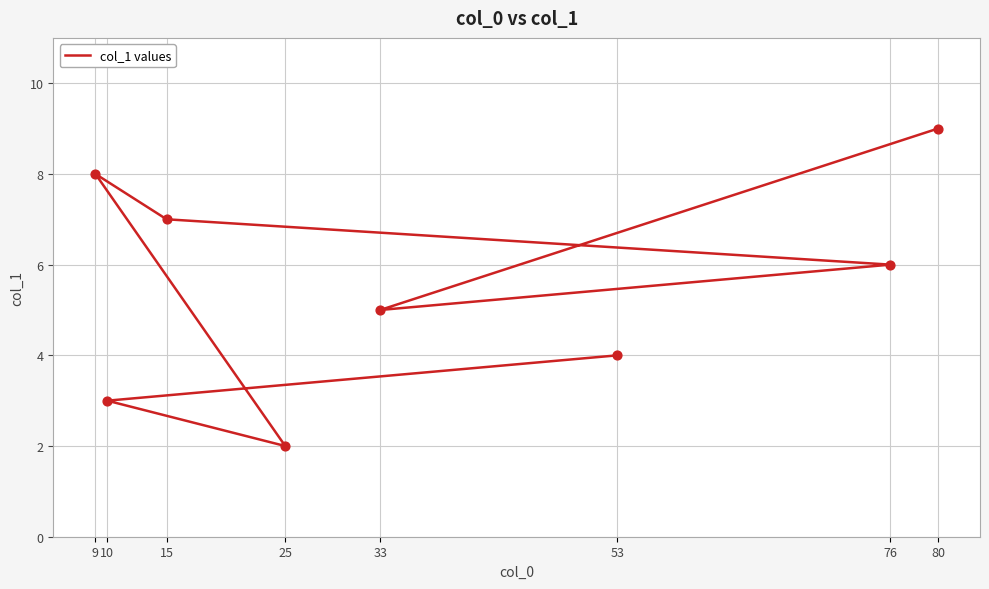

What is the ratio of the value at 76 to the value at 10?

2.0